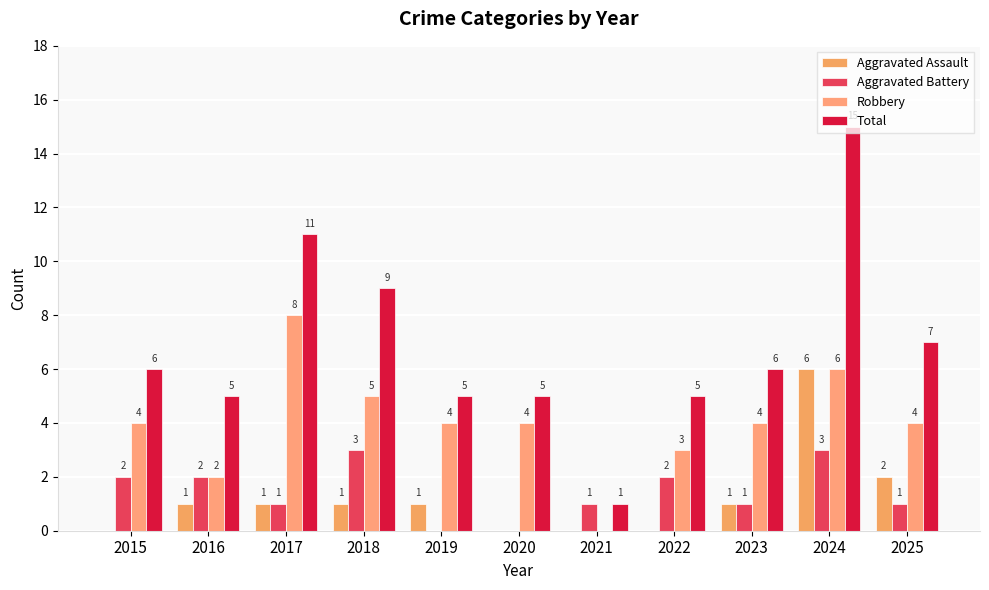

What is the difference between the Total values at 2023 and 2017?

5